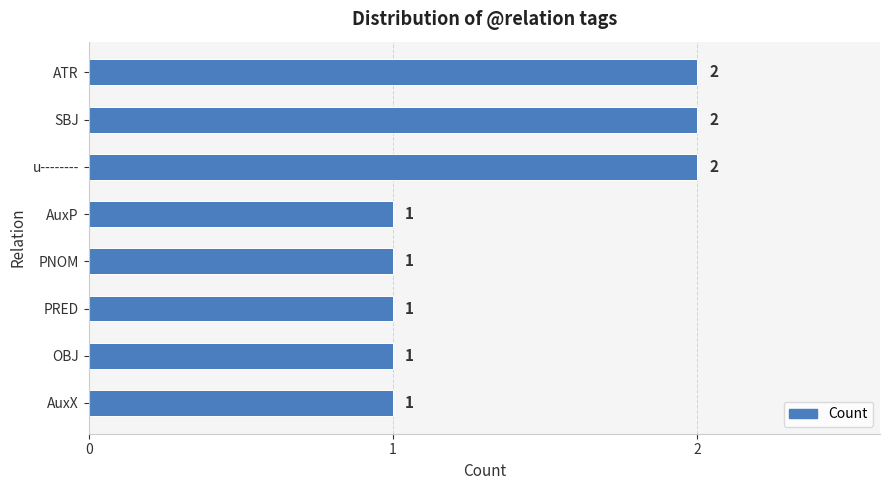

How many values are between 1 and 2?

8